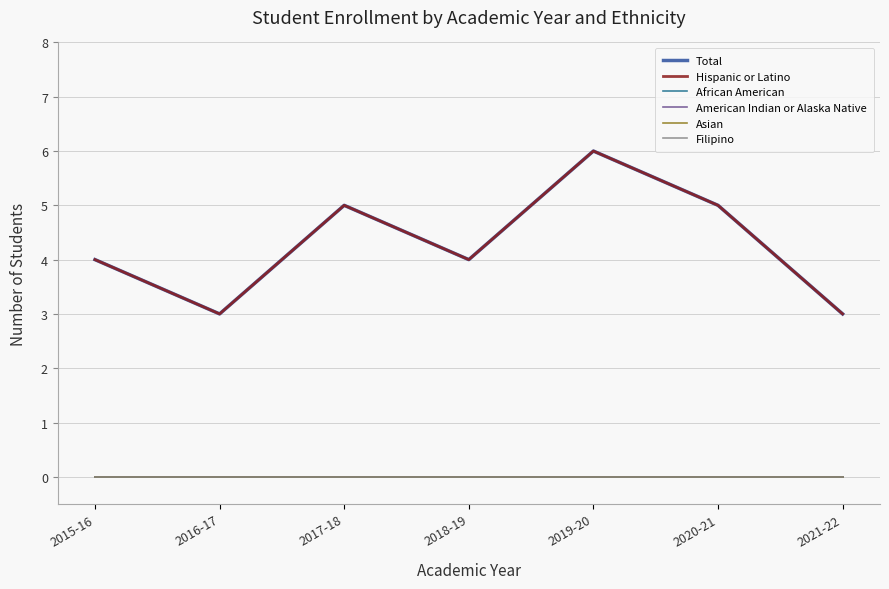

Does the chart have visible grid lines?

Yes